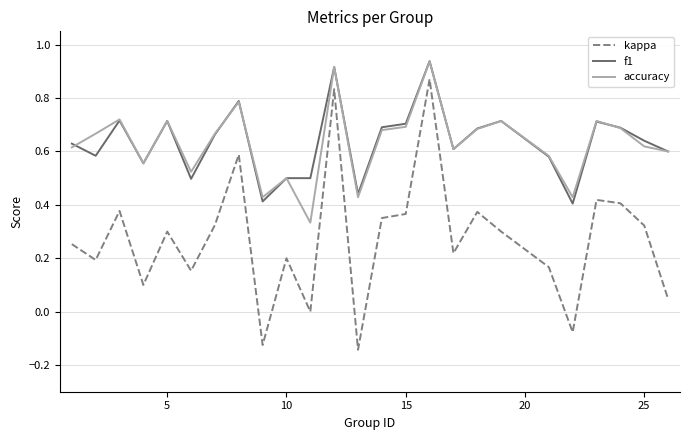

True or false: accuracy and kappa intersect in this chart.

False